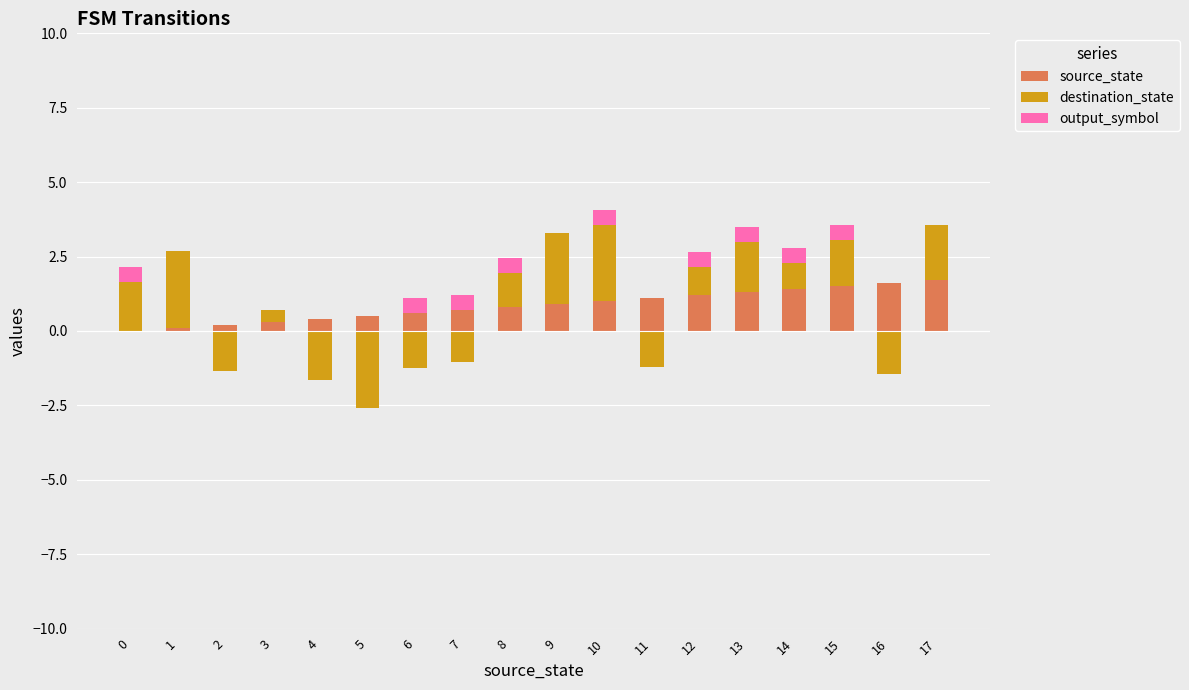

At which label does destination_state reach its peak?

1